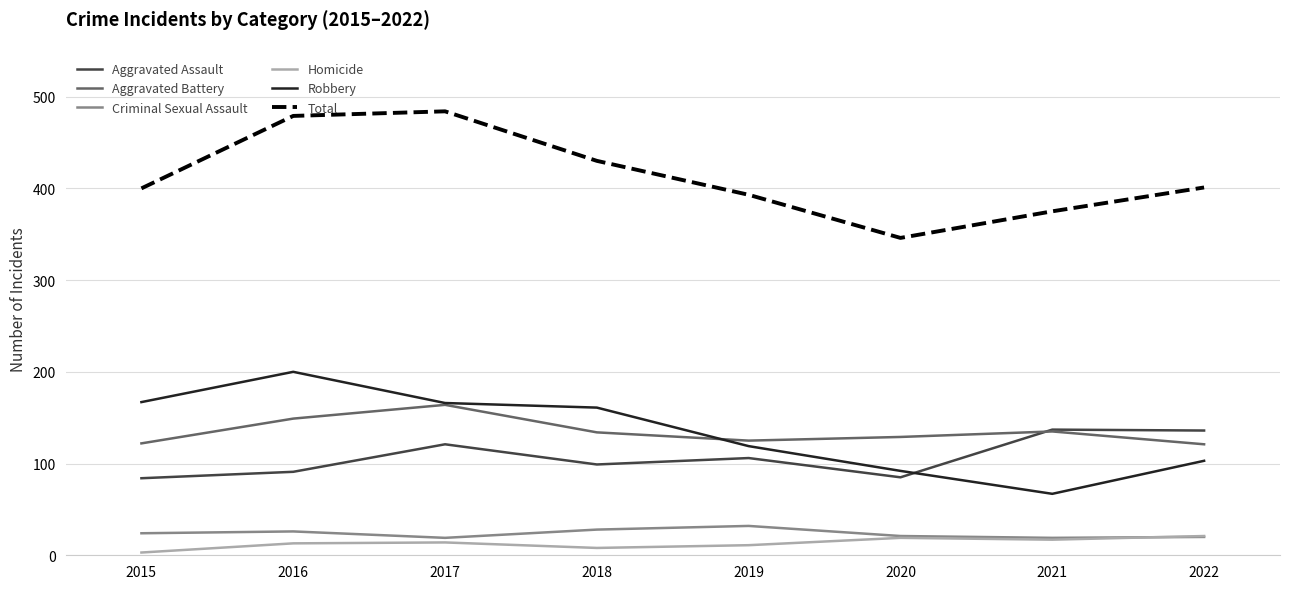

True or false: Total has a value of 90 at 2017.

False